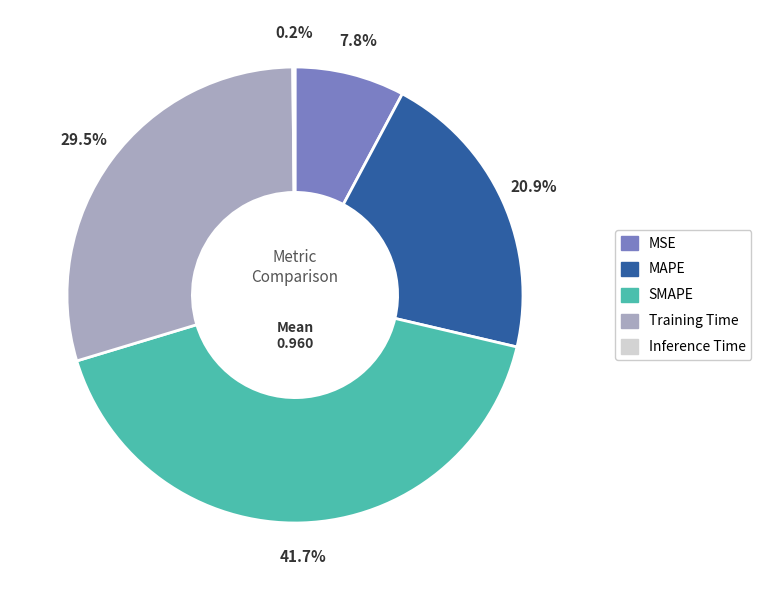

What is the largest slice in the pie chart?

SMAPE